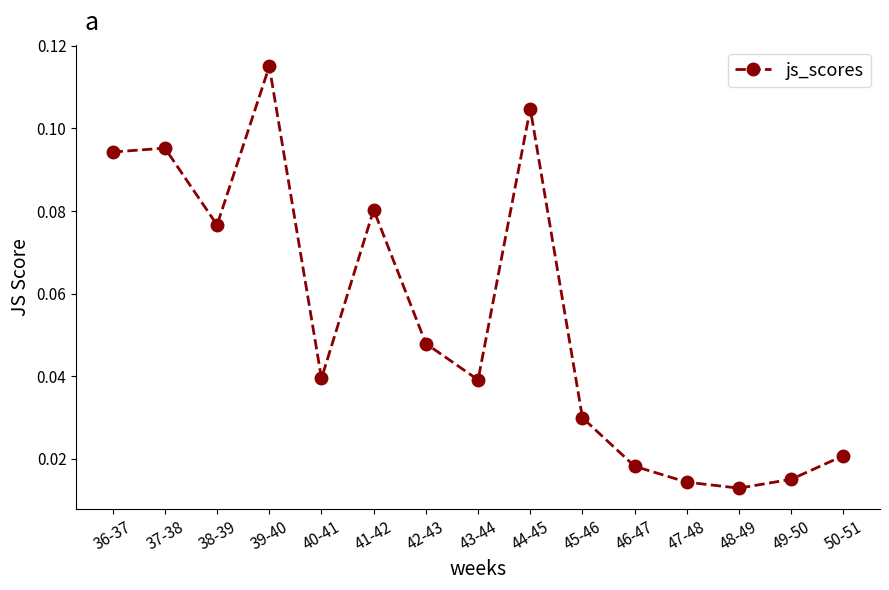

Between 45-46 and 46-47, which is larger?

45-46